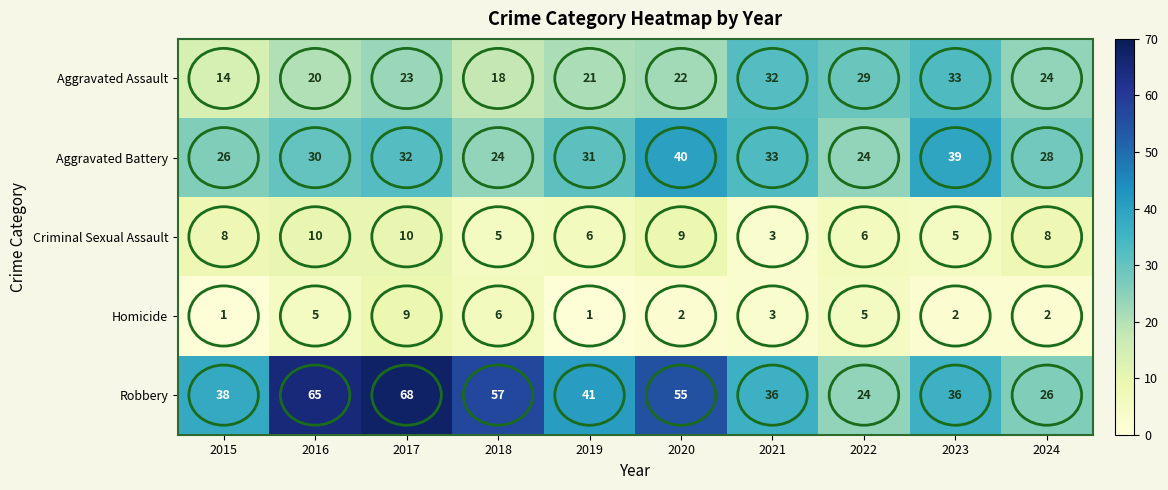

At 2020, list the series in order from largest to smallest.

Robbery, Aggravated Battery, Aggravated Assault, Criminal Sexual Assault, Homicide